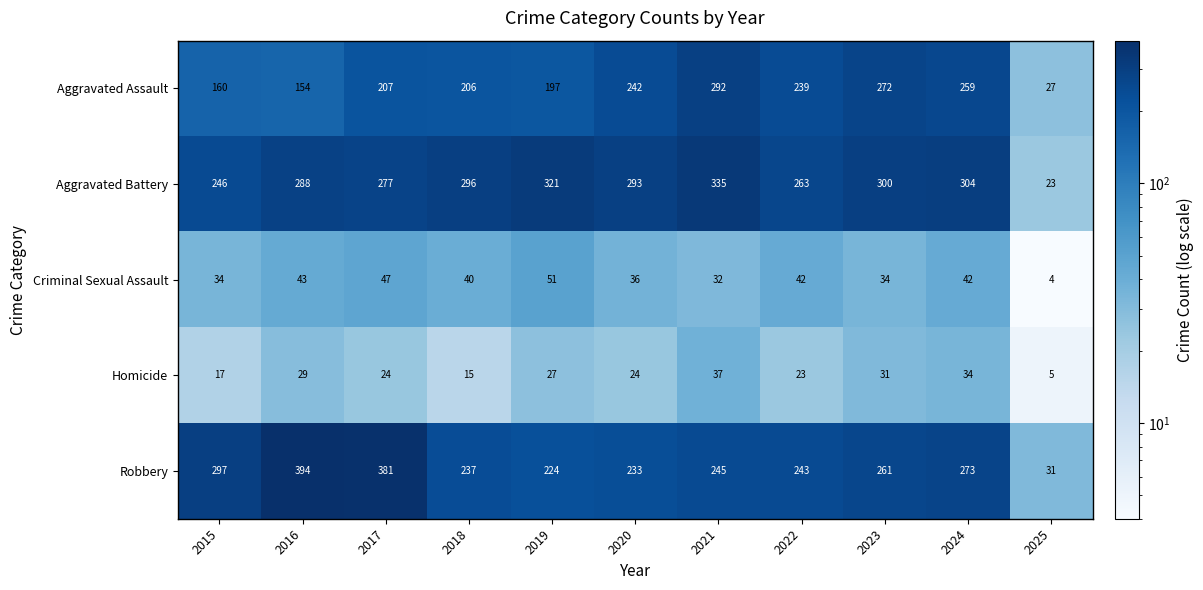

At 2015, list the series in order from smallest to largest.

Homicide, Criminal Sexual Assault, Aggravated Assault, Aggravated Battery, Robbery